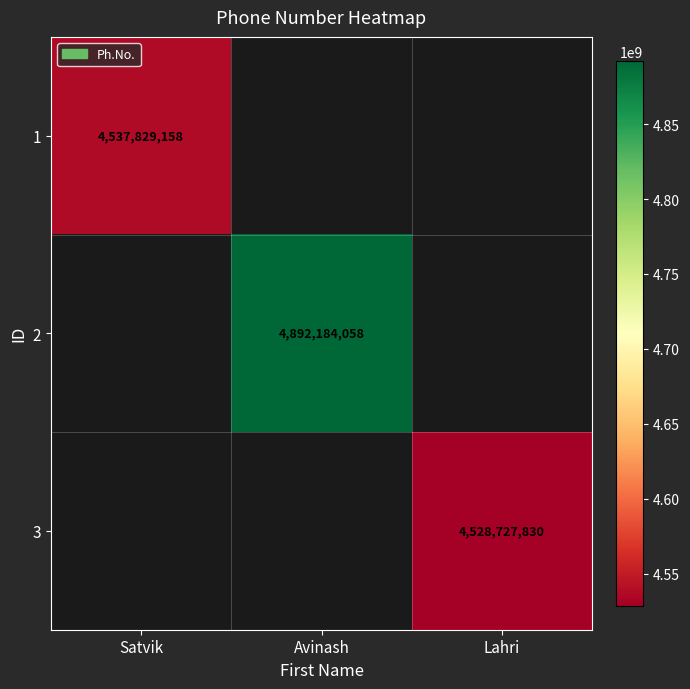

The value of 3 at Lahri is 1310144279. True or false?

False